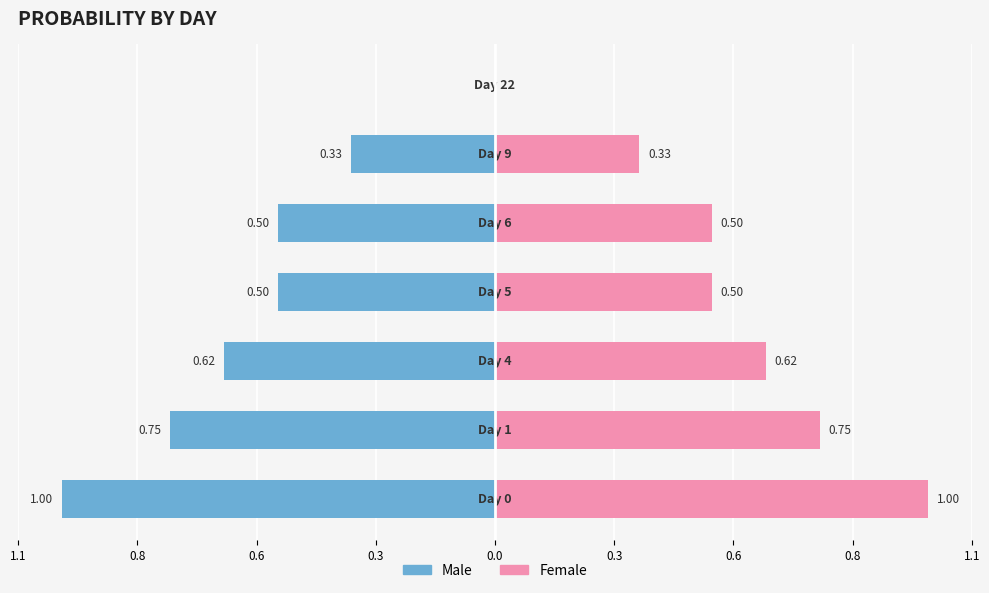

How many positive values does the Female series have?

6